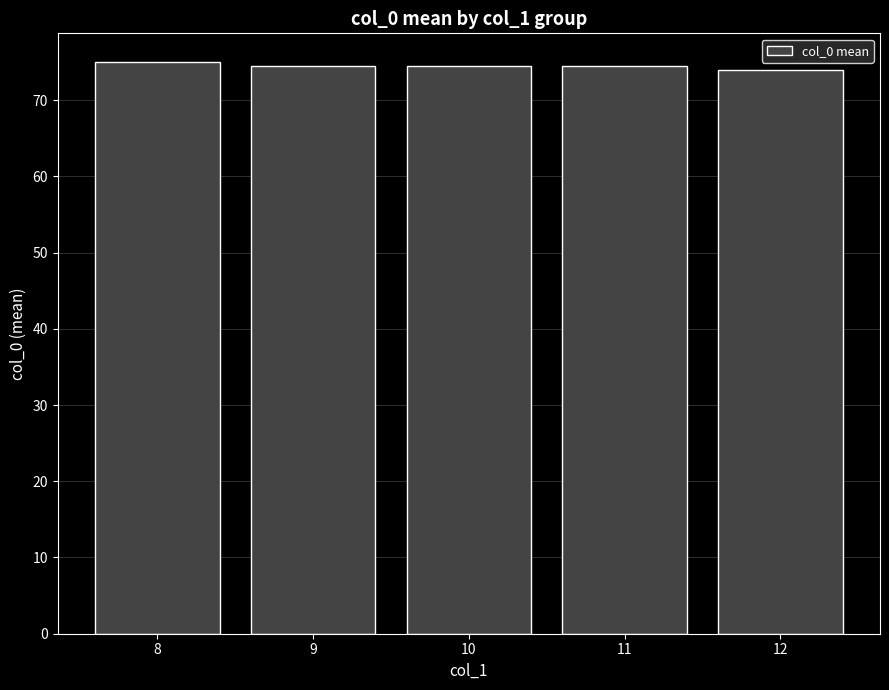

What is the smallest value displayed?

74.0